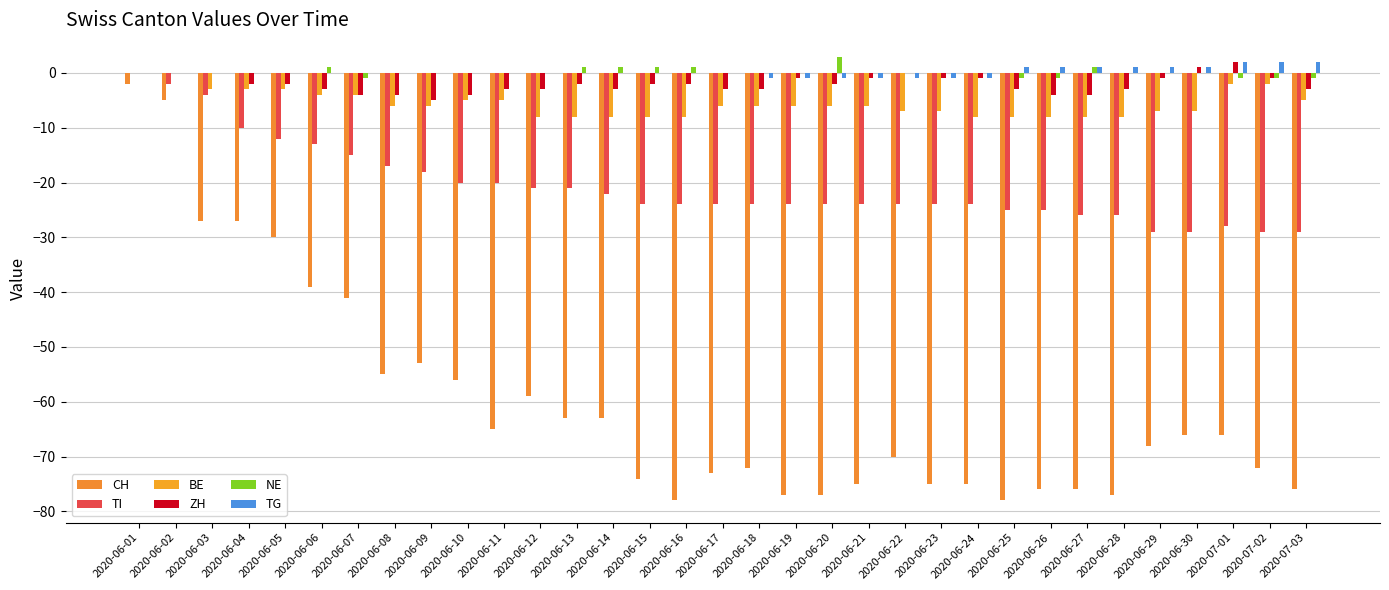

Reading left to right, what are all the values shown in this chart?

CH: -2	-5	-27	-27	-30	-39	-41	-55	-53	-56	-65	-59	-63	-63	-74	-78	-73	-72	-77	-77	-75	-70	-75	-75	-78	-76	-76	-77	-68	-66	-66	-72	-76
TI: 0	-2	-4	-10	-12	-13	-15	-17	-18	-20	-20	-21	-21	-22	-24	-24	-24	-24	-24	-24	-24	-24	-24	-24	-25	-25	-26	-26	-29	-29	-28	-29	-29
BE: 0	0	-3	-3	-3	-4	-4	-6	-6	-5	-5	-8	-8	-8	-8	-8	-6	-6	-6	-6	-6	-7	-7	-8	-8	-8	-8	-8	-7	-7	-2	-2	-5
ZH: 0	0	0	-2	-2	-3	-4	-4	-5	-4	-3	-3	-2	-3	-2	-2	-3	-3	-1	-2	-1	0	-1	-1	-3	-4	-4	-3	-1	1	2	-1	-3
NE: 0	0	0	0	0	1	-1	0	0	0	0	0	1	1	1	1	0	0	0	3	0	0	0	0	-1	-1	1	0	0	0	-1	-1	-1
TG: 0	0	0	0	0	0	0	0	0	0	0	0	0	0	0	0	0	-1	-1	-1	-1	-1	-1	-1	1	1	1	1	1	1	2	2	2